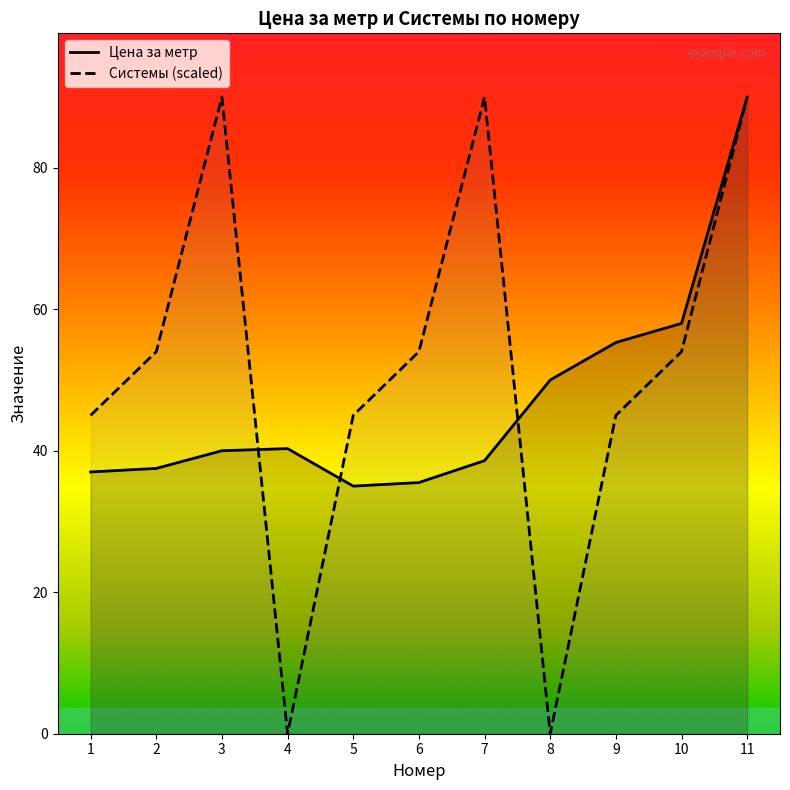

How many intersections are there between Системы (scaled) and Цена за метр?

3